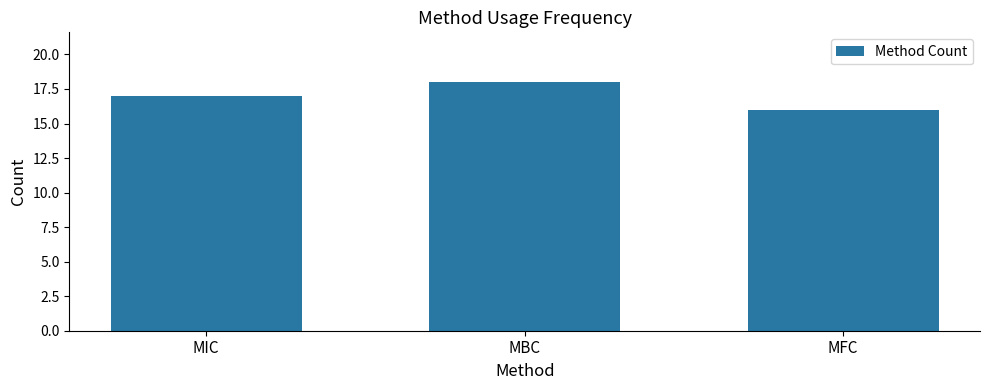

The chart shows a value of 17 at MIC. True or false?

True